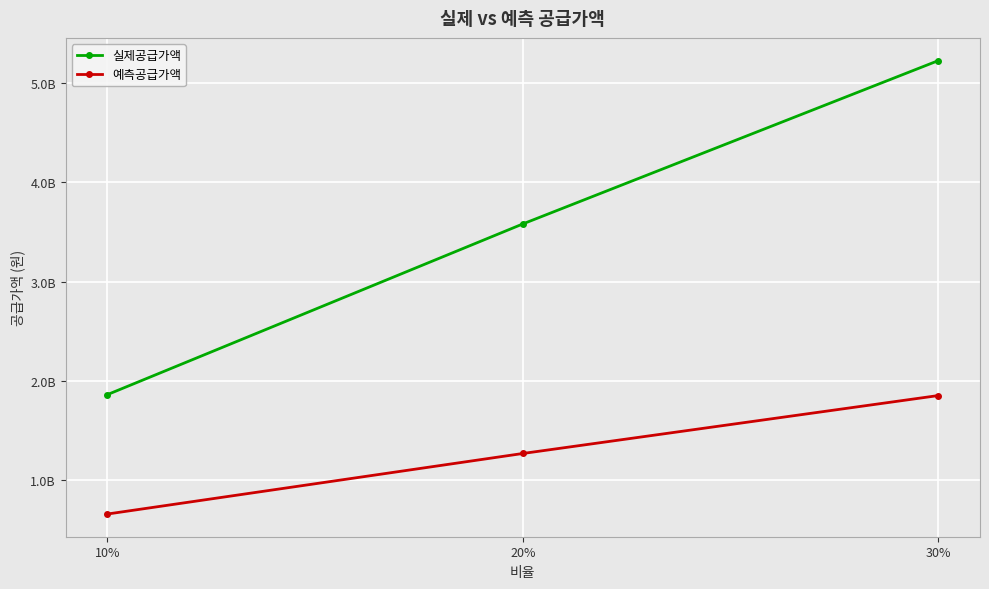

Between 20% and 30%, which series saw the biggest shift?

실제공급가액